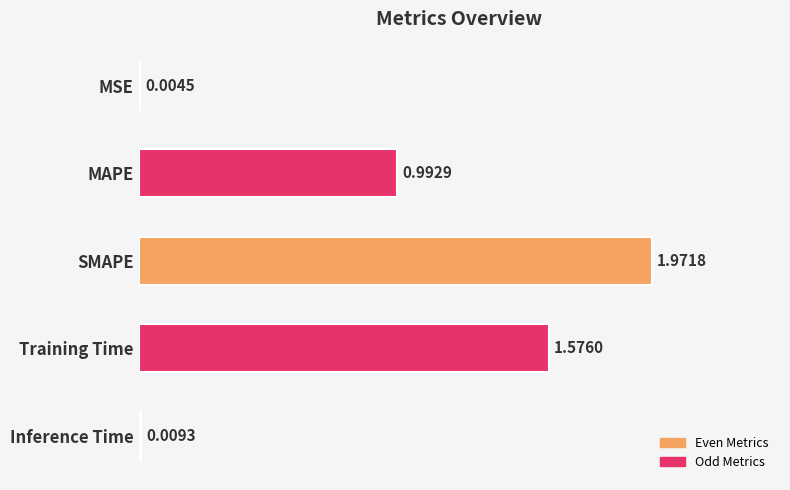

Count the number of categories in the chart.

5